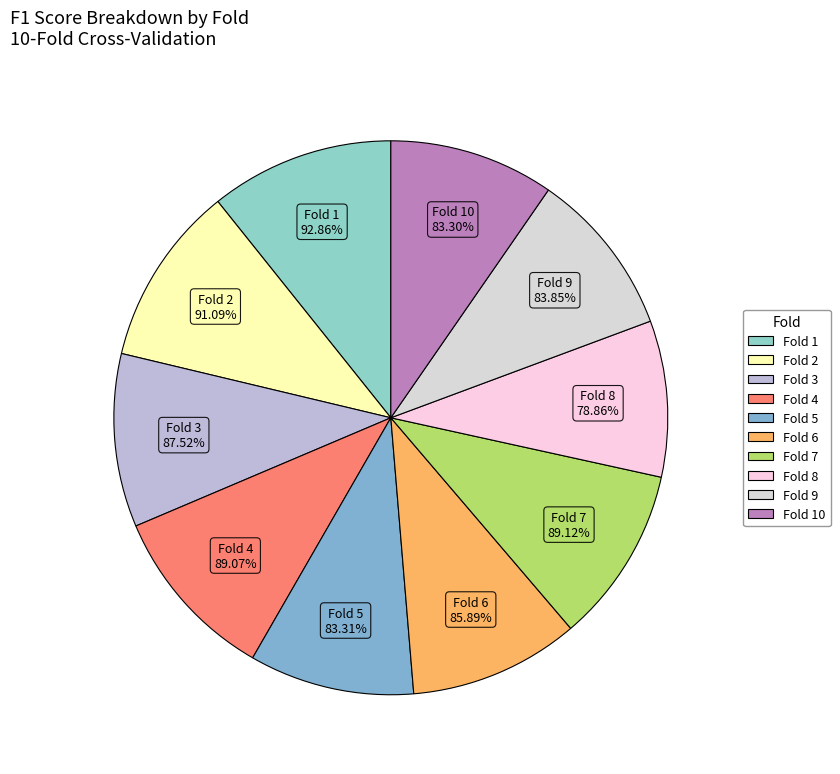

Between Fold 7 and Fold 10, which is larger?

Fold 7